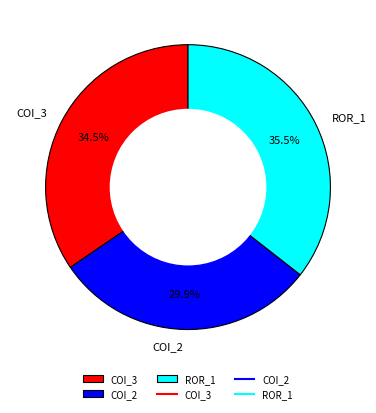

Between ROR_1 and COI_2, which is larger?

ROR_1